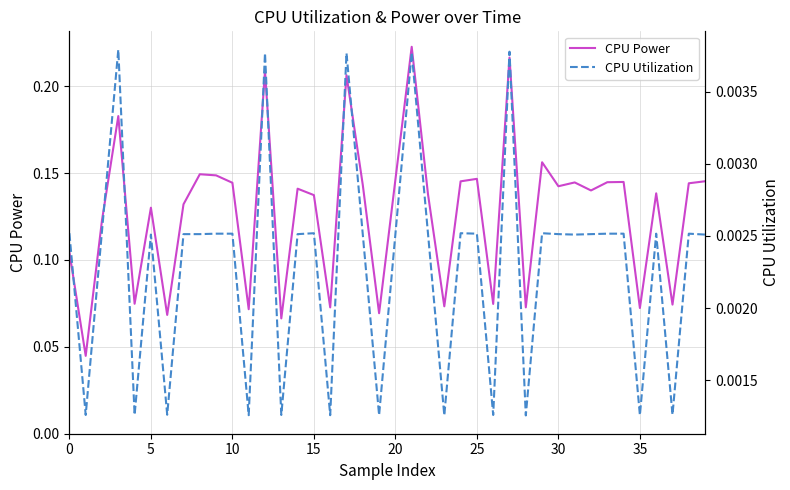

True or false: CPU Utilization has more than 1 points higher than both neighbors.

True